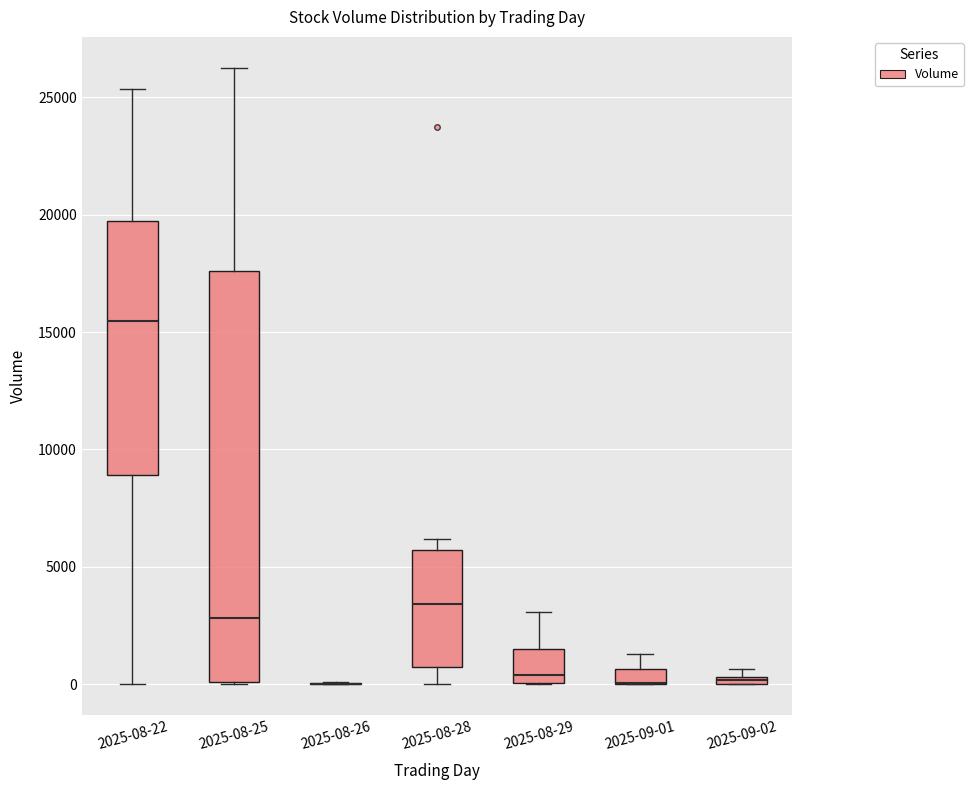

Where does the lower whisker of the box for 2025-08-28 end on the y-axis? The values are not printed on the chart, so give them approximately, as read against the axis.

0